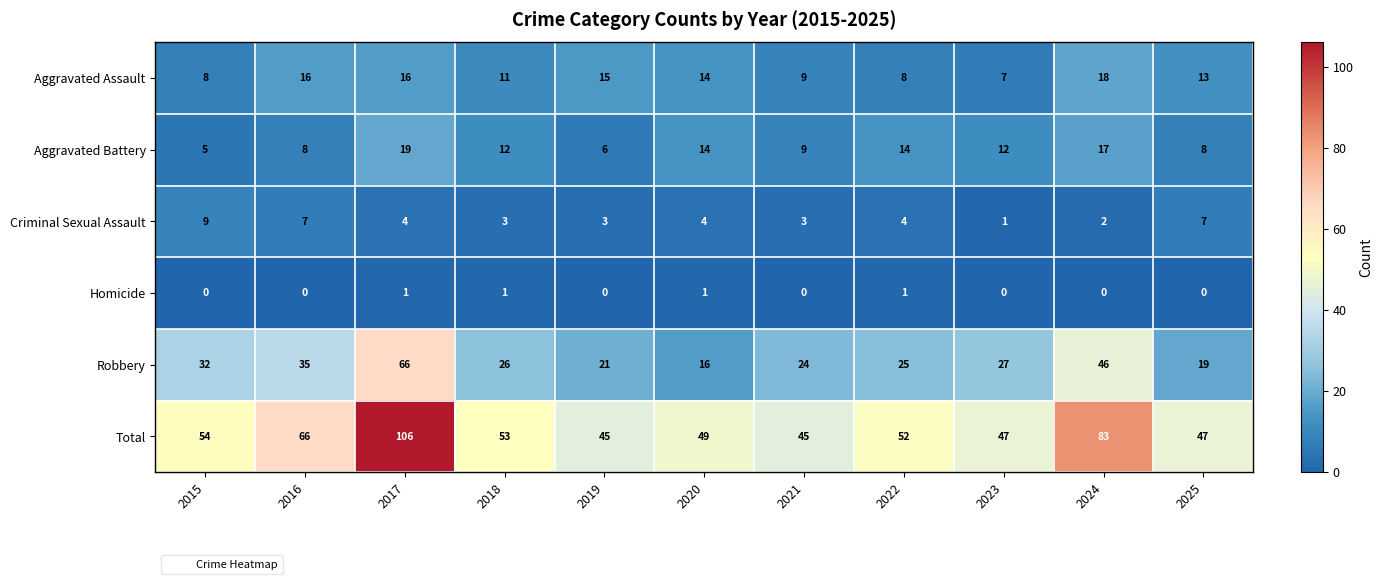

Which series changed the most between 2016 and 2017?

Total